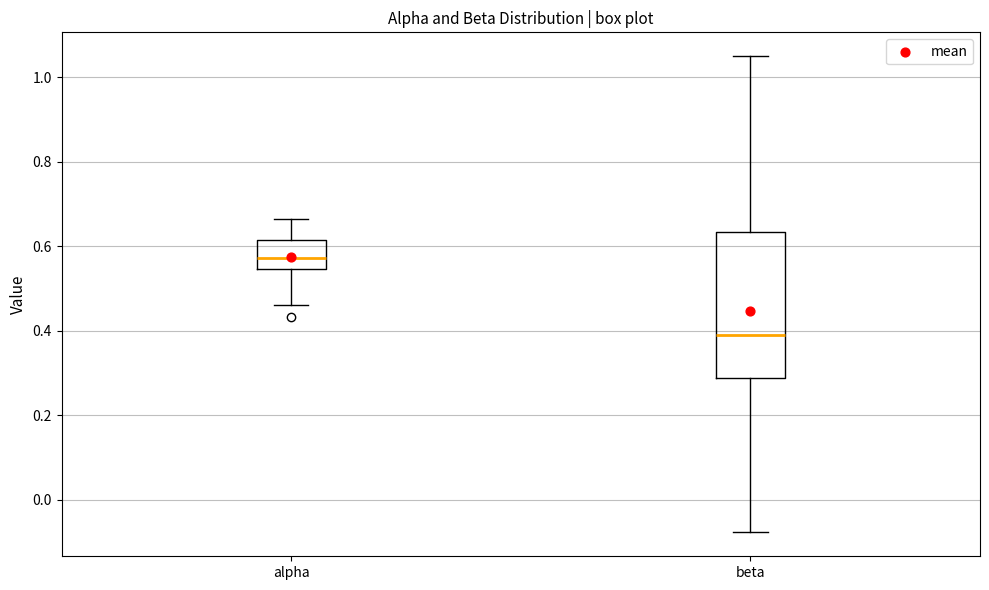

Which box's median line is the highest?

alpha